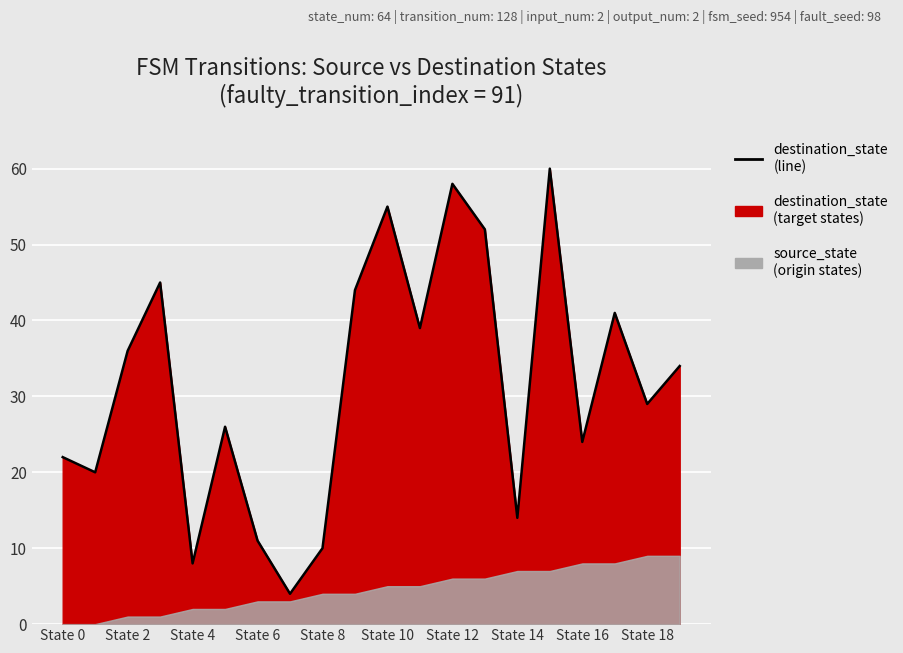

How many data points are less than 34?

10